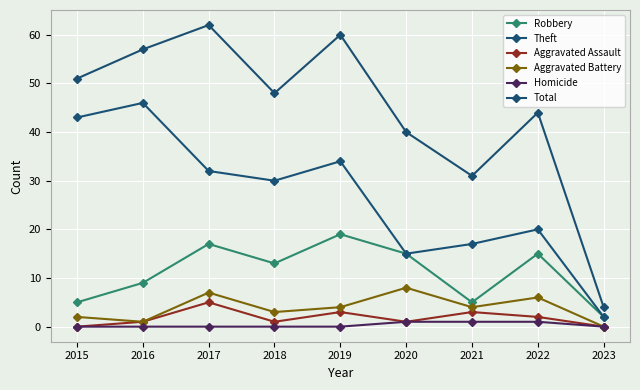

True or false: Theft and Robbery intersect in this chart.

False